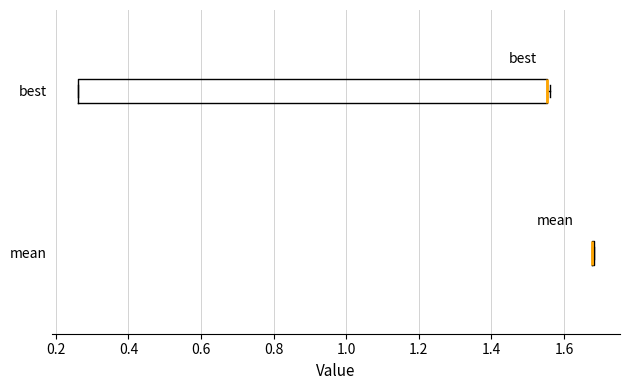

Which box is the widest, from its left edge to its right edge?

best